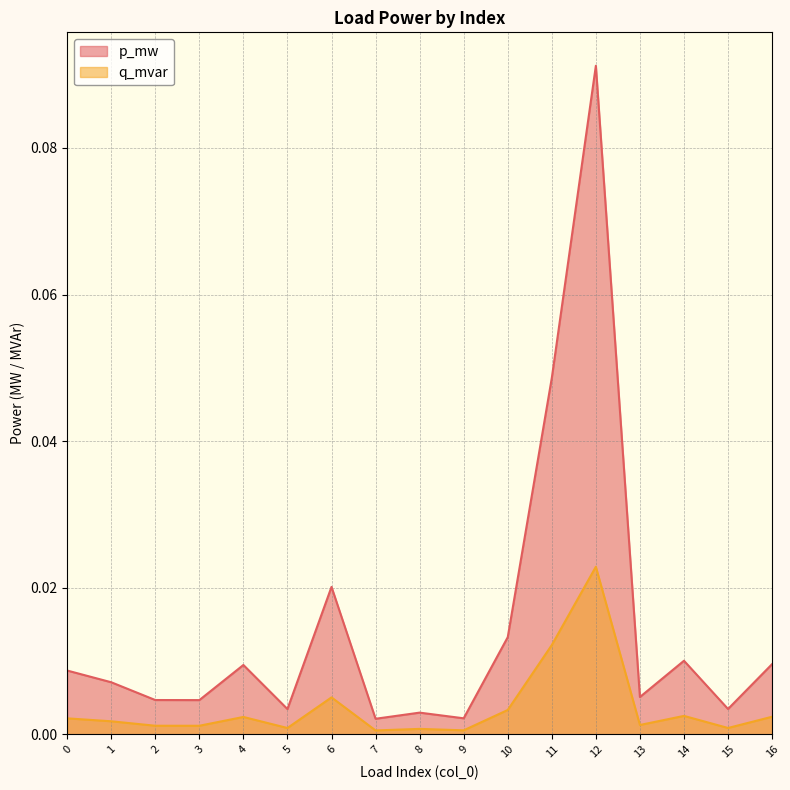

True or false: q_mvar and p_mw cross at least once.

False